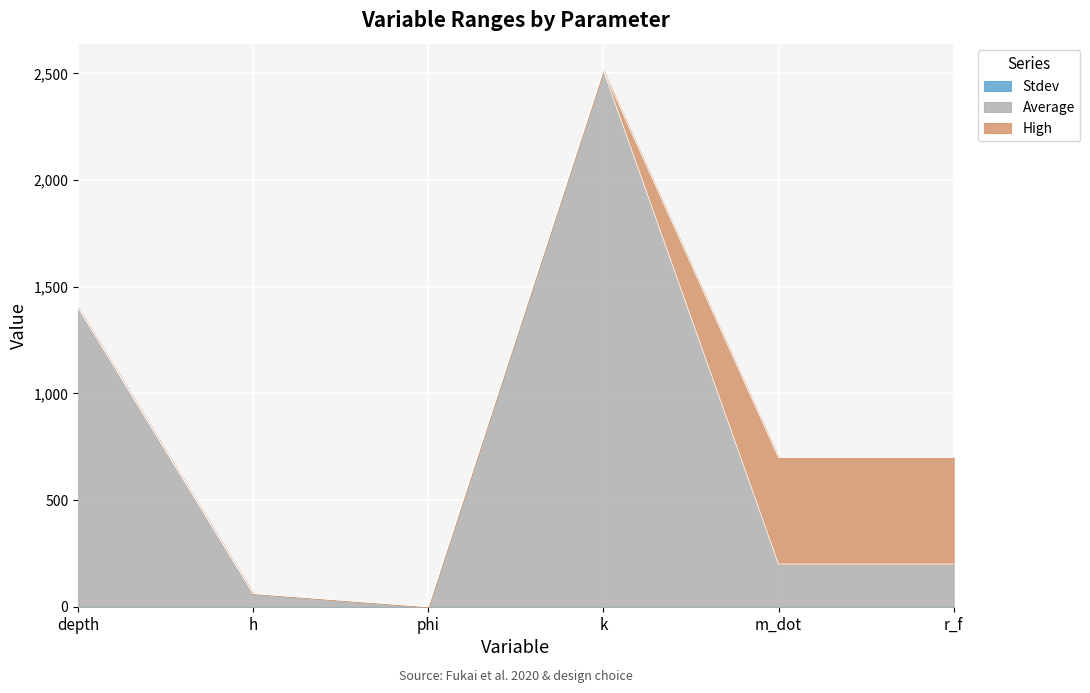

How many times do Average and High cross each other?

1